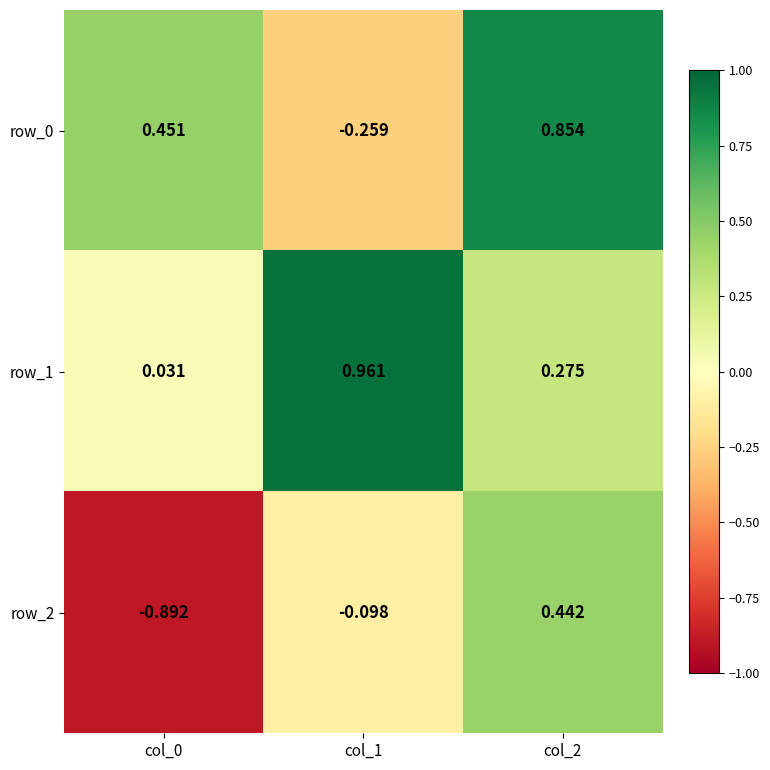

Which series has the largest range (max minus min)?

row_2